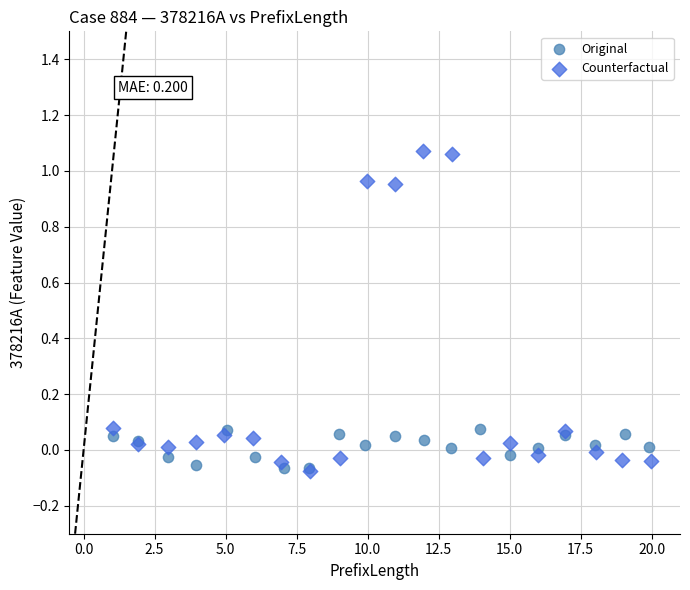

Which series has the largest Y range (max minus min)?

Counterfactual